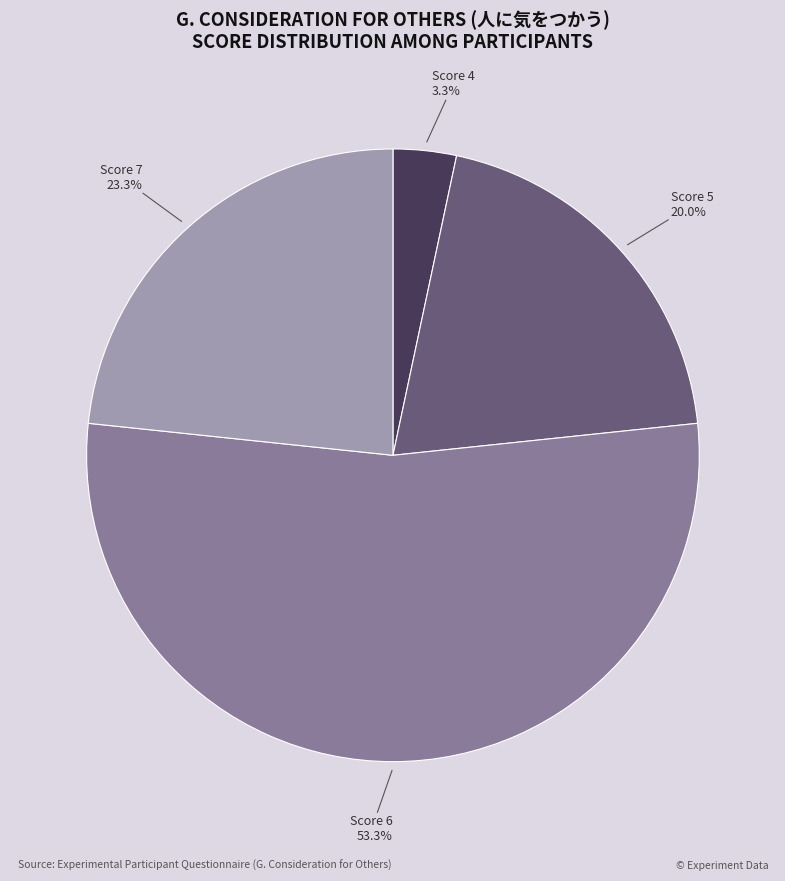

Combined, what portion of the pie is Score 5 and Score 7?

43.3%